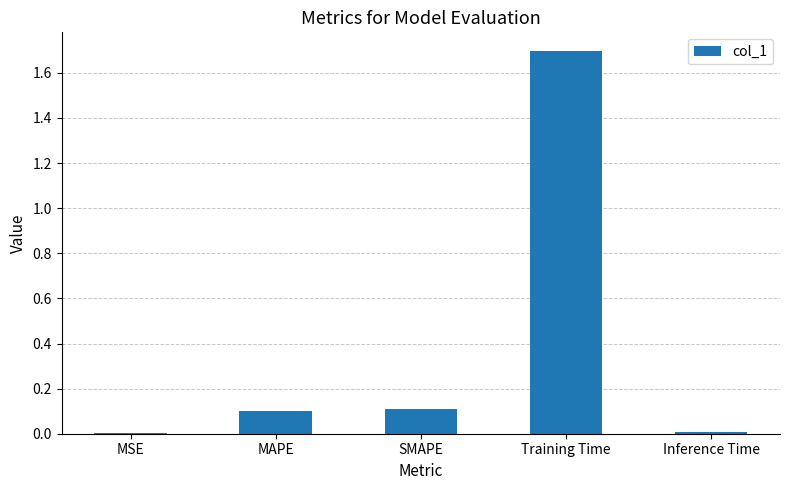

Count the number of categories in the chart.

5